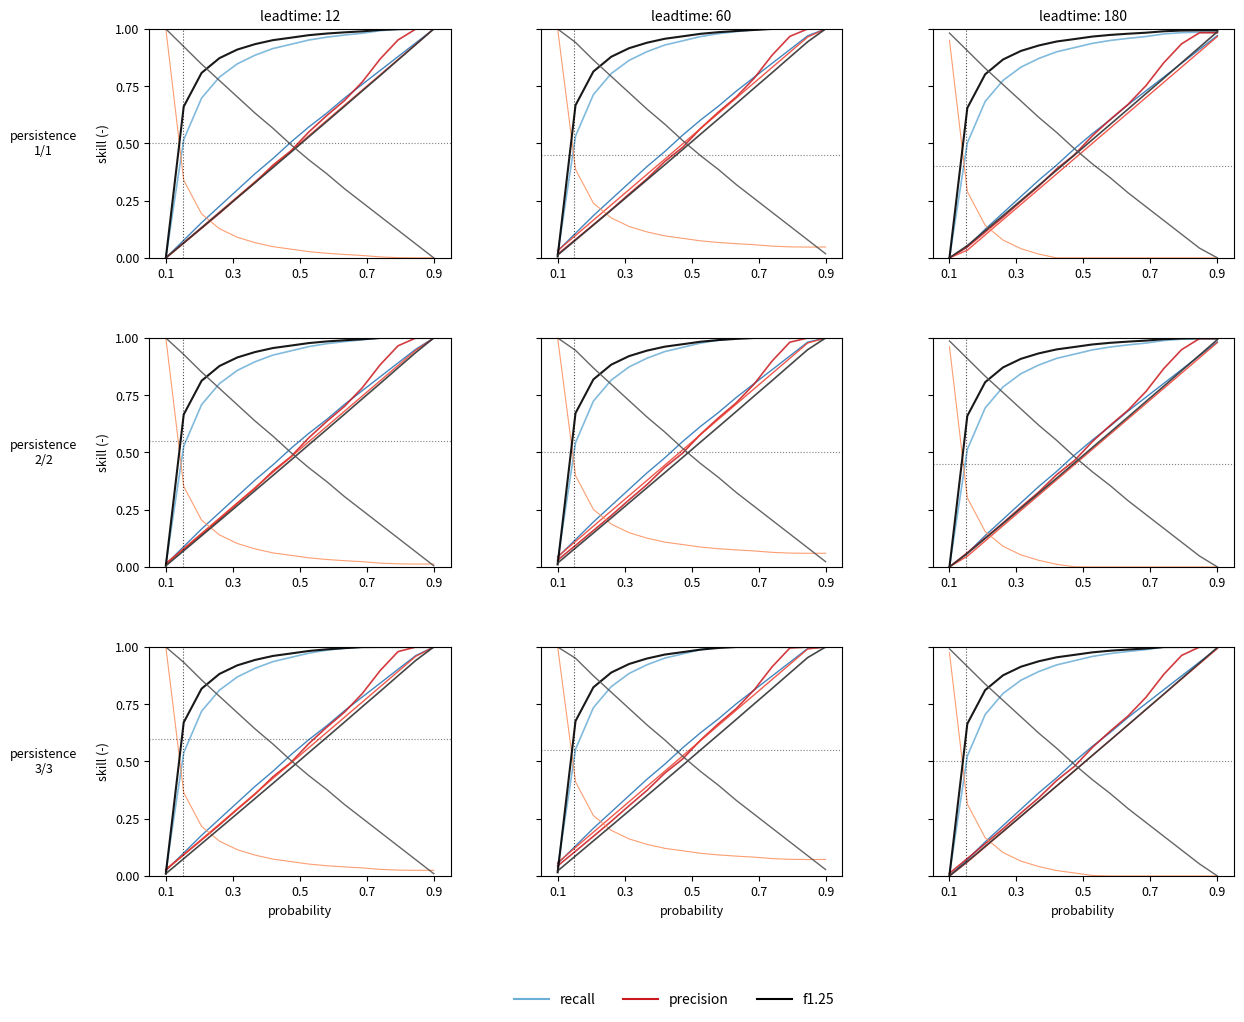

What is the difference between the highest and lowest values at 0.7?

0.7